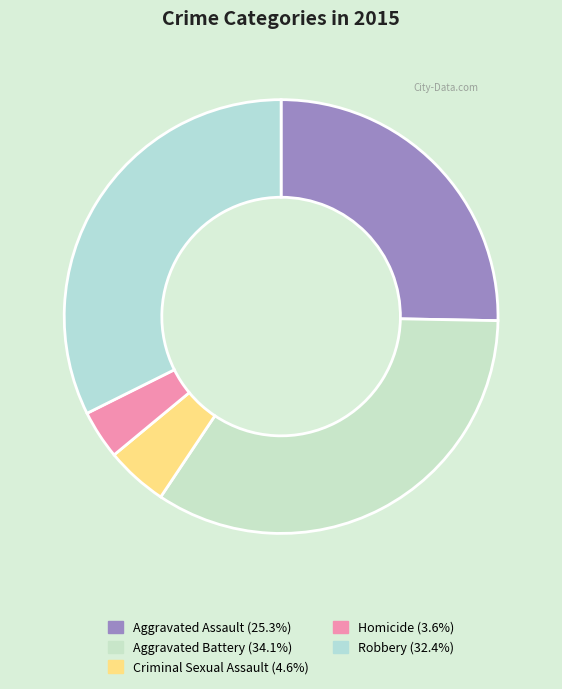

How many slices are in this pie chart?

5